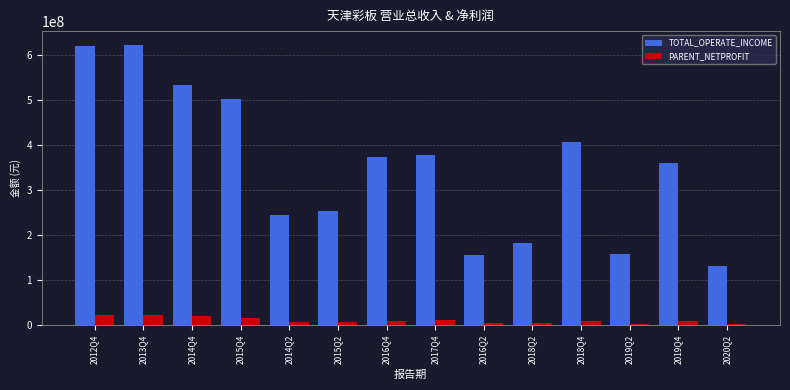

Which has a higher value, 2018Q4 or 2014Q4?

2014Q4